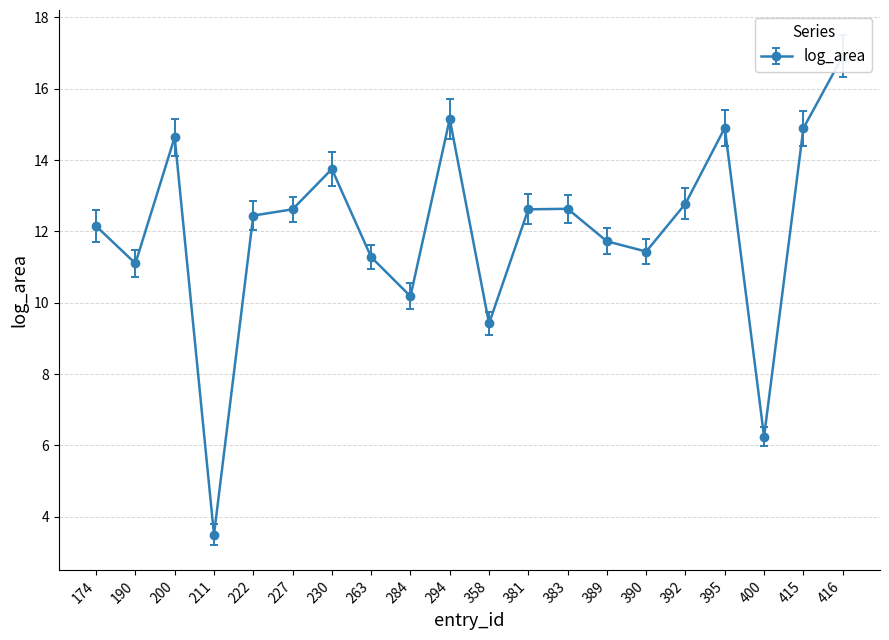

At which category does the chart reach its peak across all series?

416